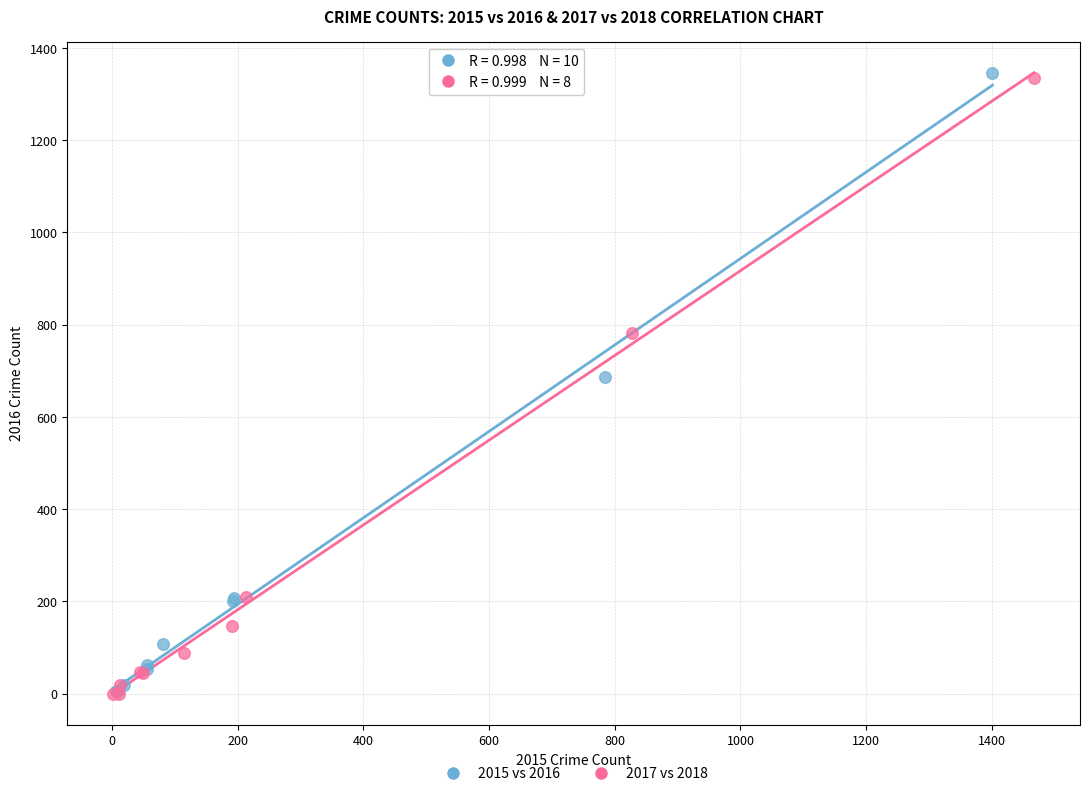

Which series has the largest Y range (max minus min)?

2015 vs 2016